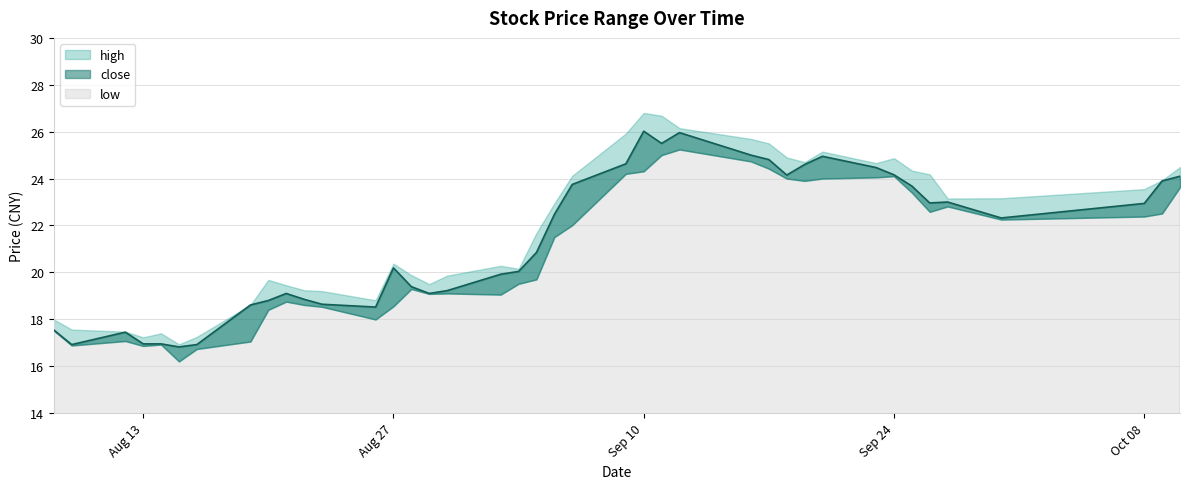

At how many categories does at least one series exceed 16?

40